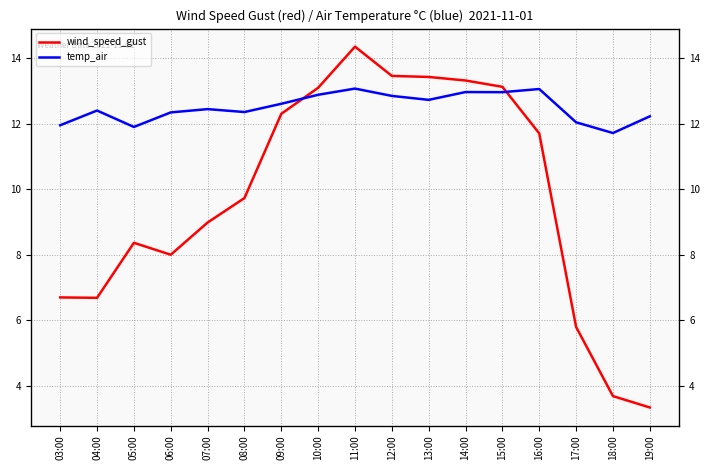

Does the chart display data point markers on the line(s)?

No